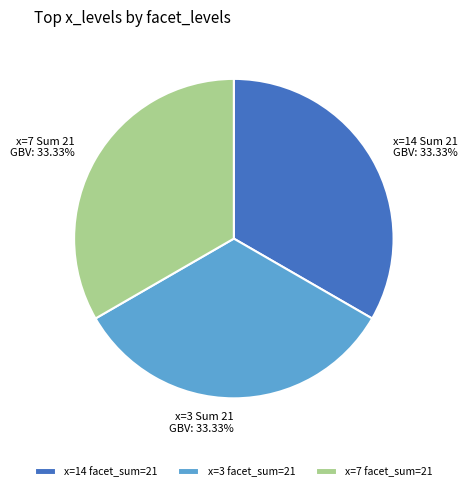

Is the sum of x=7 Sum 21 GBV: 33.33% and x=3 Sum 21 GBV: 33.33% greater than half?

Yes